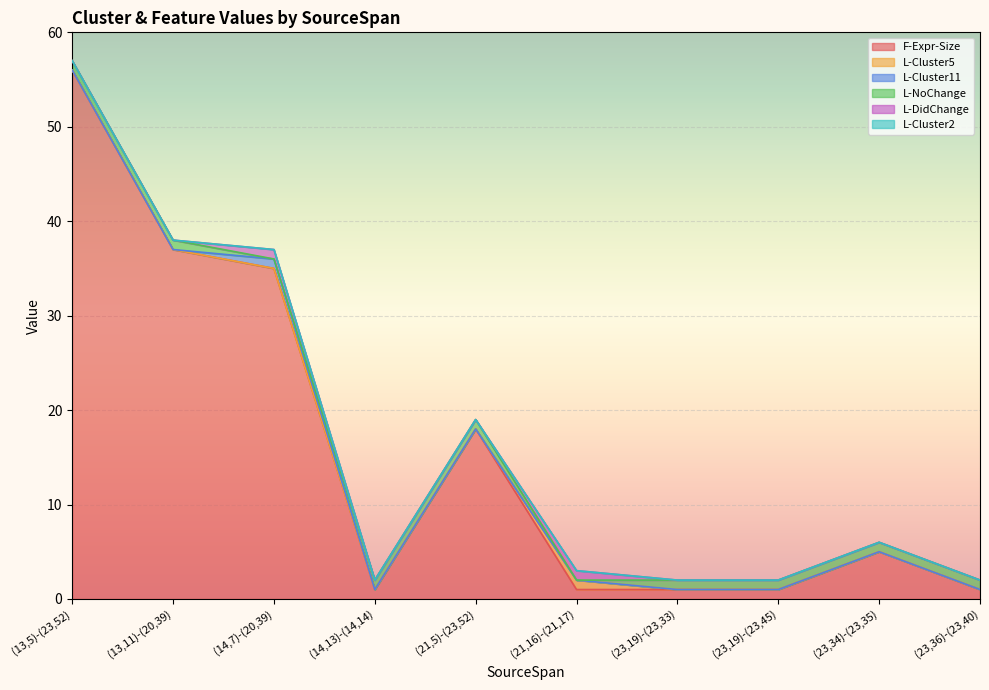

What is the difference between the highest and lowest values at (13,5)-(23,52)?

56